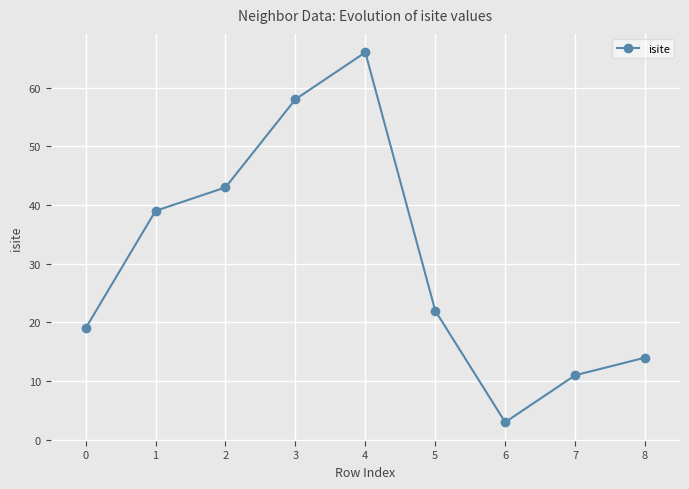

What is the difference between the second highest and second lowest values?

47